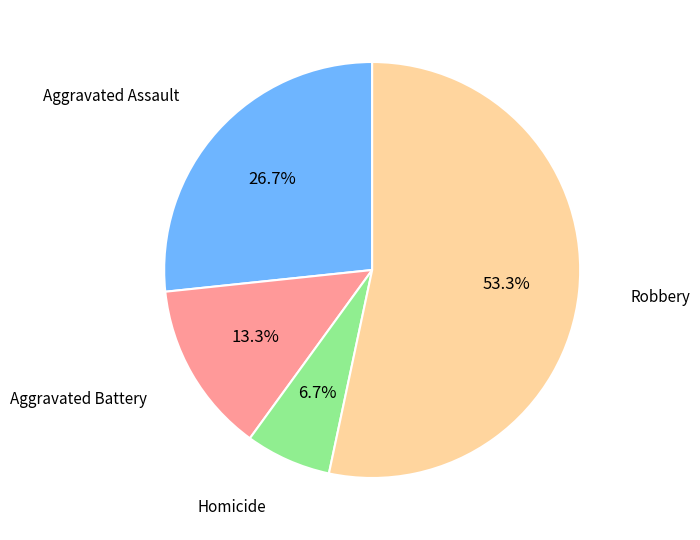

Does any single category account for the majority?

Yes